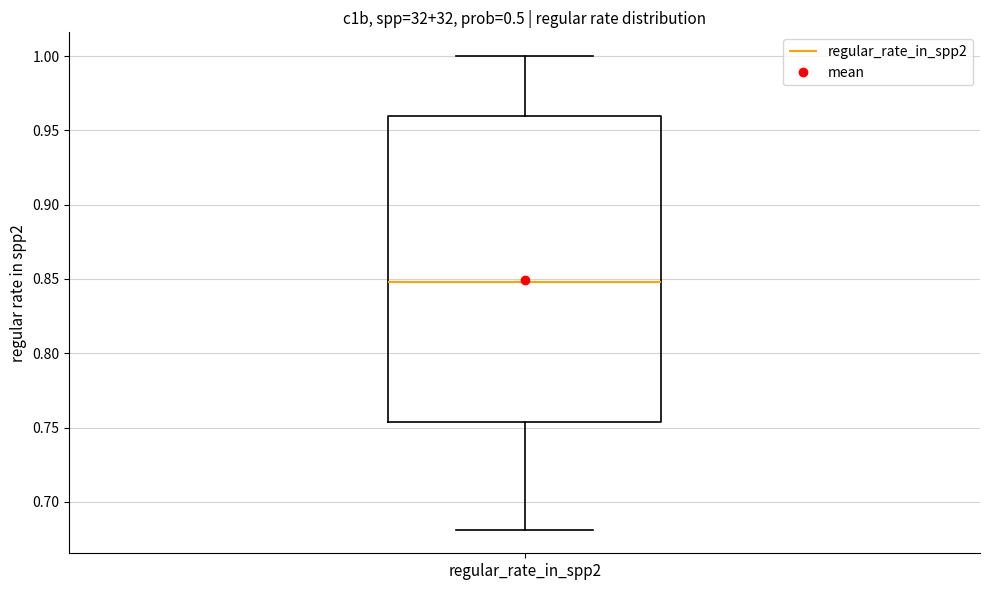

Transcribe this box plot: give where the median line is, the range the box spans, and where the two whiskers end, as read against the y-axis. The values are not printed on the chart, so give them approximately, as read against the axis.

median 0.850, box 0.755 to 0.960, whiskers 0.680 to 1.000